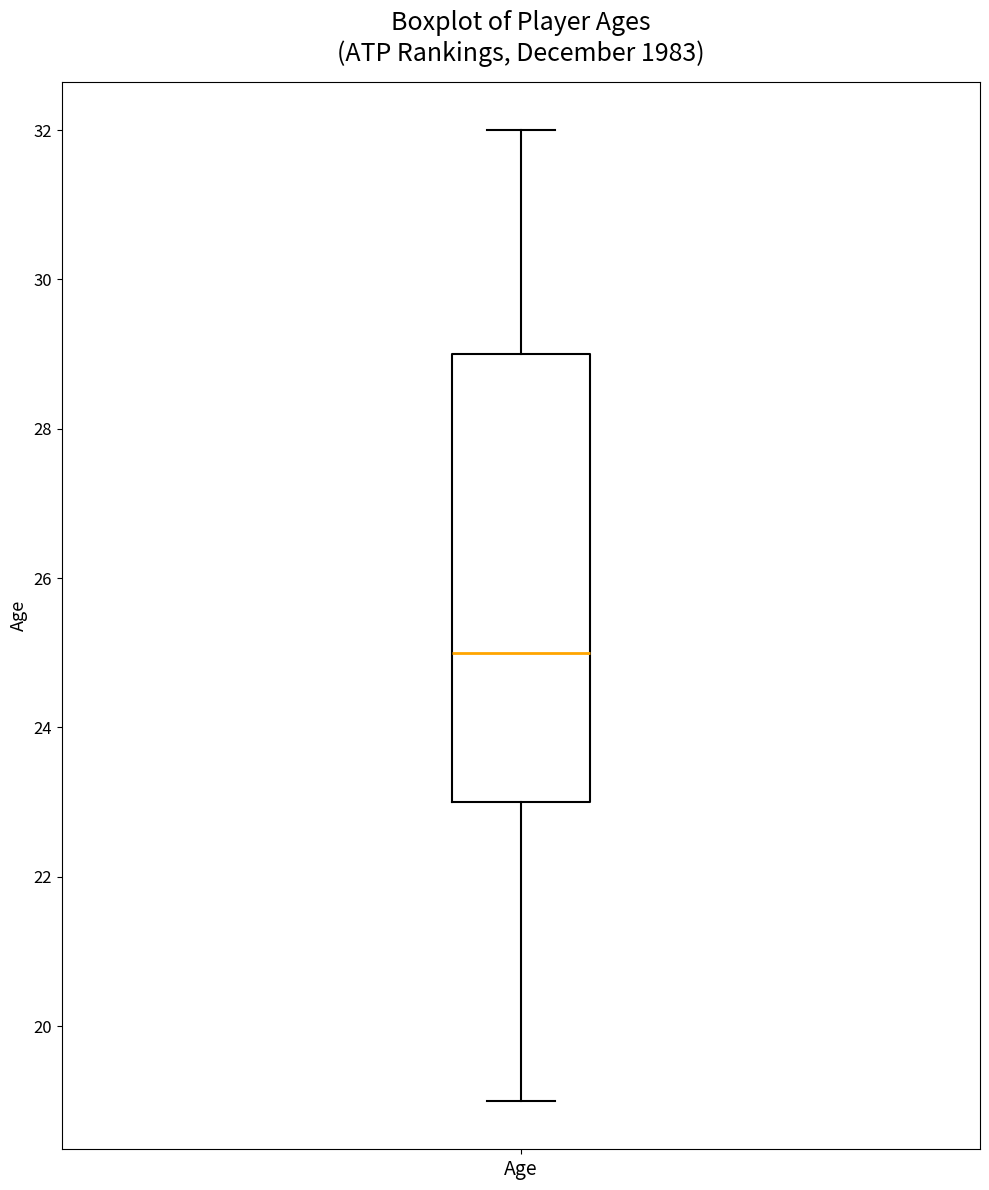

Transcribe this box plot: give where the median line is, the range the box spans, and where the two whiskers end, as read against the y-axis. The values are not printed on the chart, so give them approximately, as read against the axis.

median 25, box 23 to 29, whiskers 19 to 32